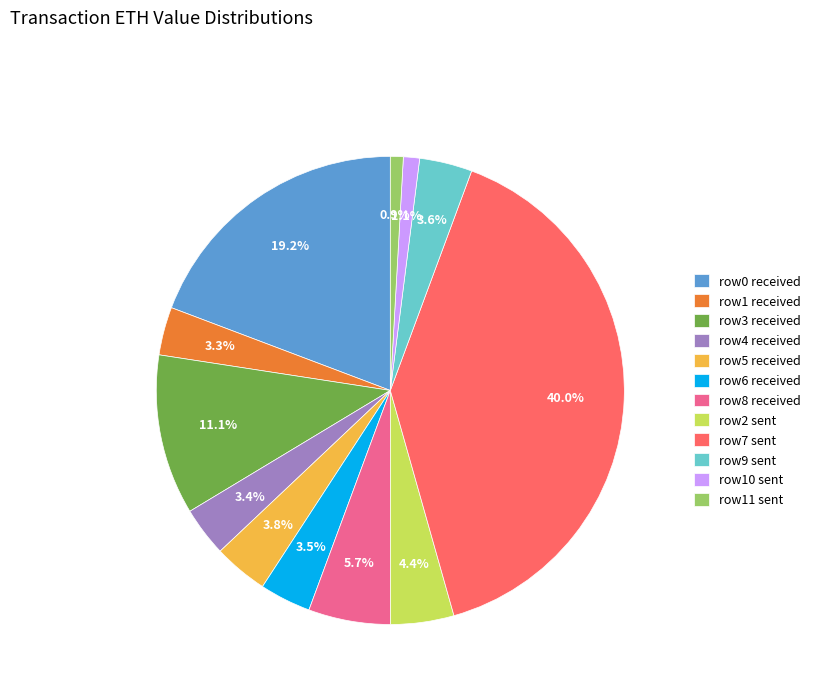

Does any single category account for the majority?

No